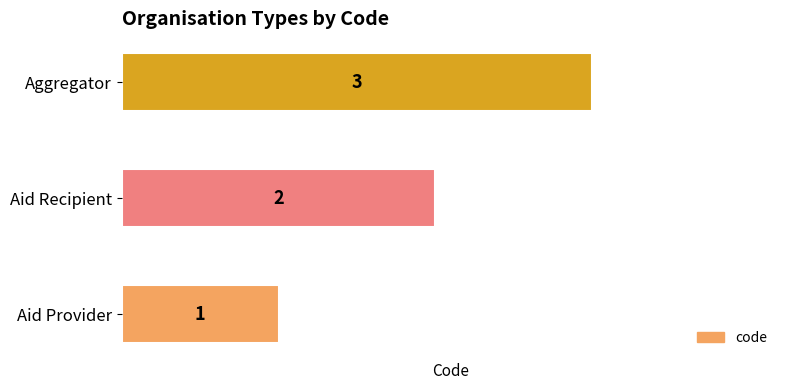

List the labels in order of value, largest first.

Aggregator, Aid Recipient, Aid Provider